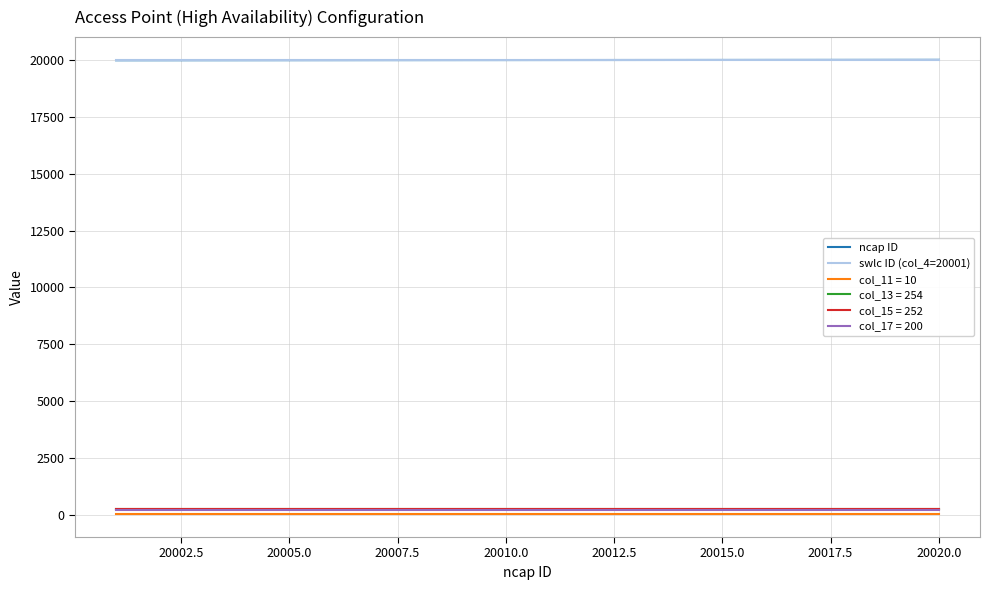

True or false: col_15 = 252 and swlc ID (col_4=20001) cross at least once.

False